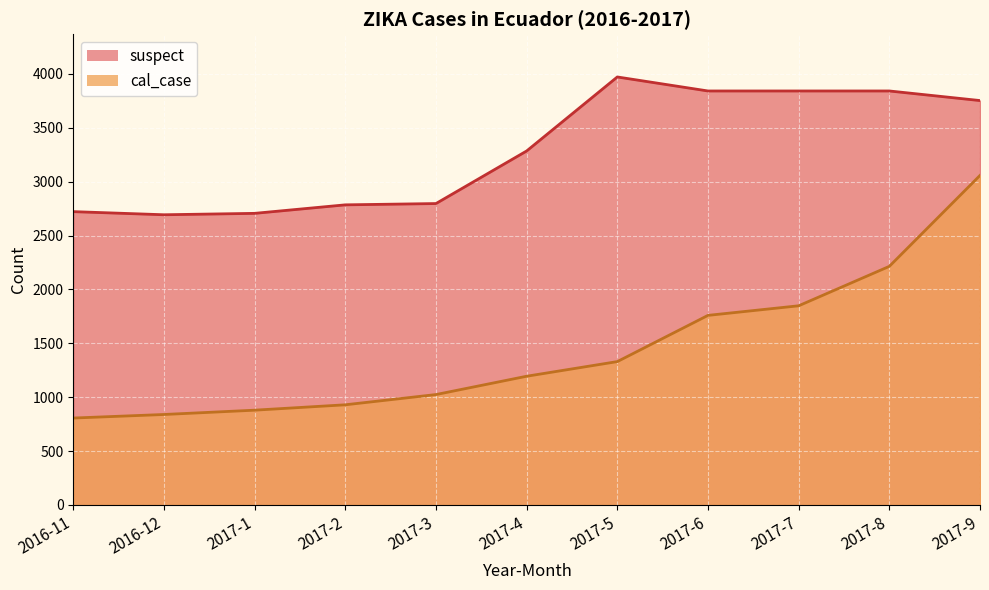

At which label is cal_case closest to 1932?

2017-7